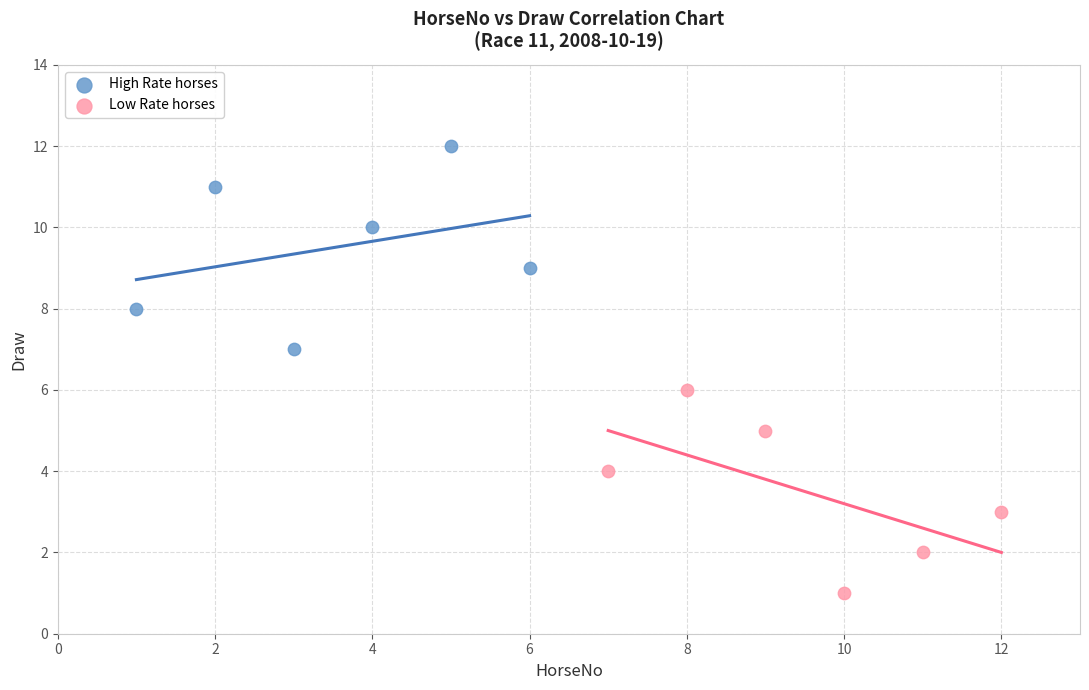

Which series reaches the minimum Y coordinate?

Low Rate horses